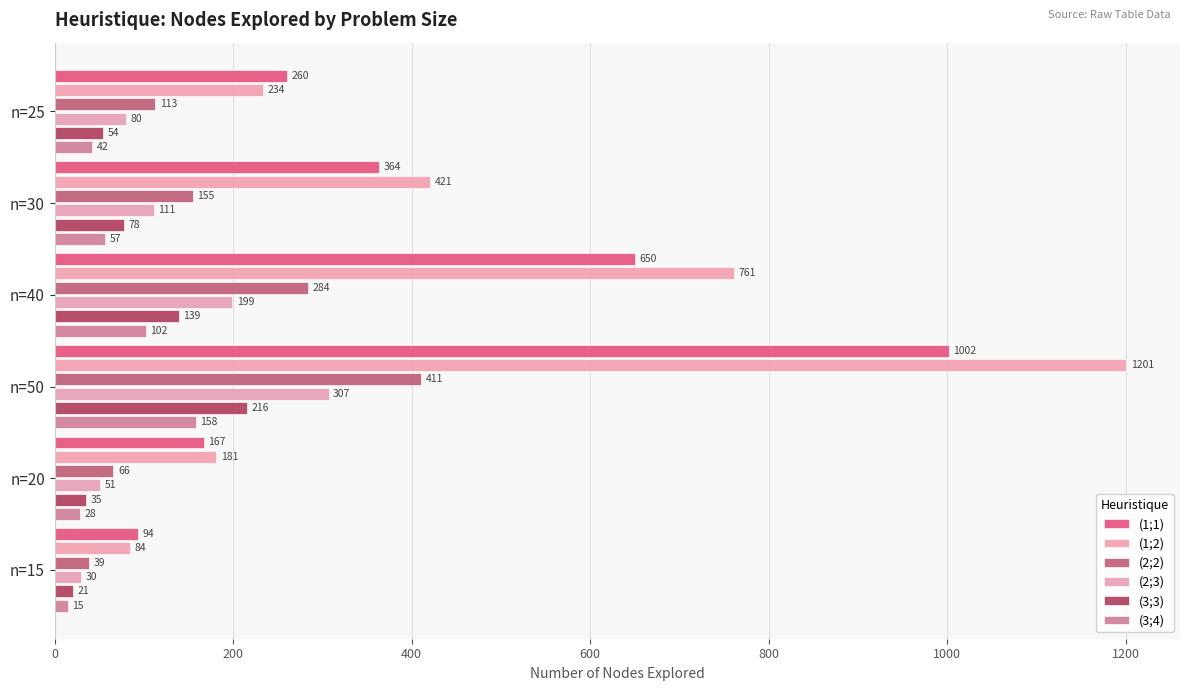

How many data points does each series have?

6